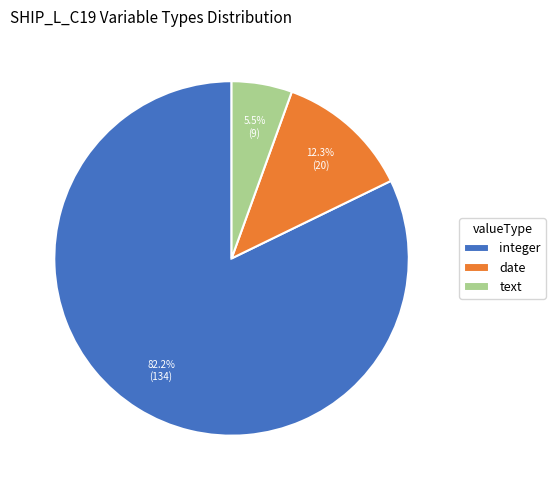

Approximately how many times larger is the value at date compared to text?

2.2